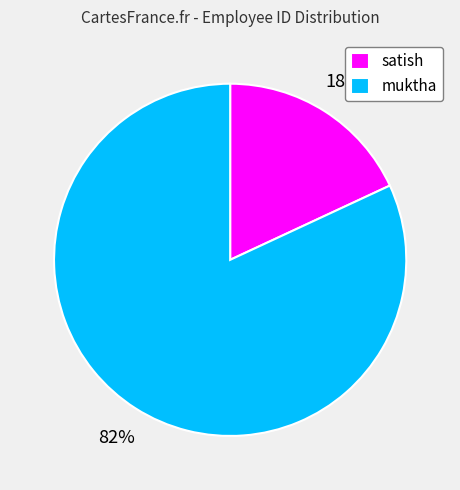

What is the majority slice?

muktha